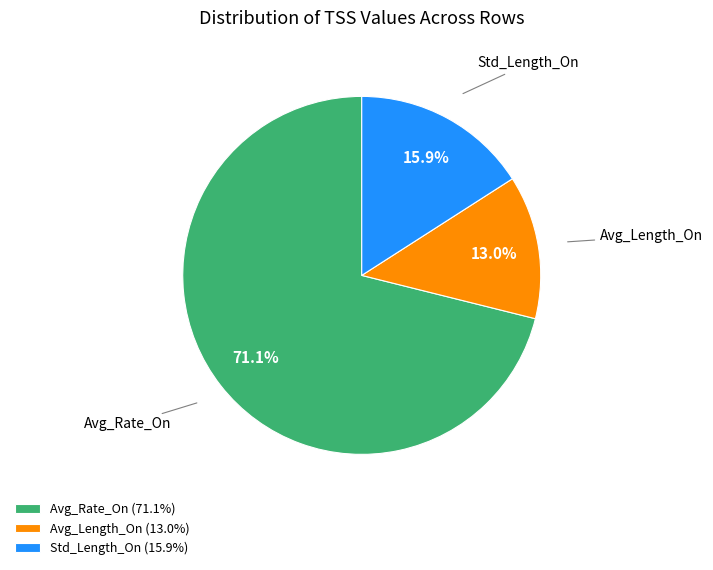

Which category has the smallest portion of the pie?

Avg_Length_On